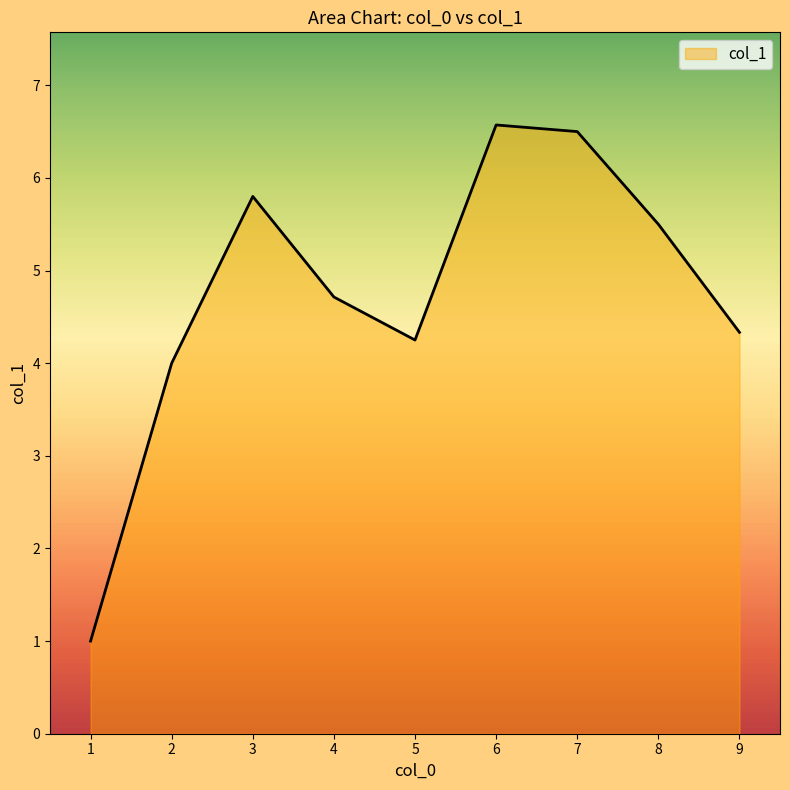

Approximately how many times larger is the value at 8 compared to 4?

1.2